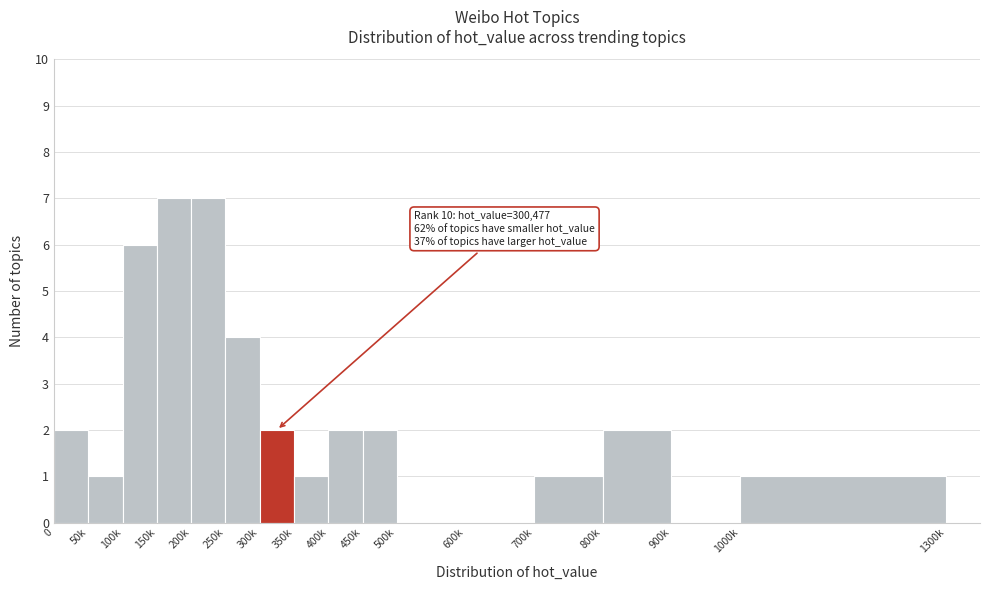

Reading left to right, list all the values displayed in this chart.

0=2	50k=1	100k=6	150k=7	200k=7	250k=4	300k=2	350k=1	400k=2	450k=2	500k=0	600k=0	700k=1	800k=2	900k=0	1000k=1